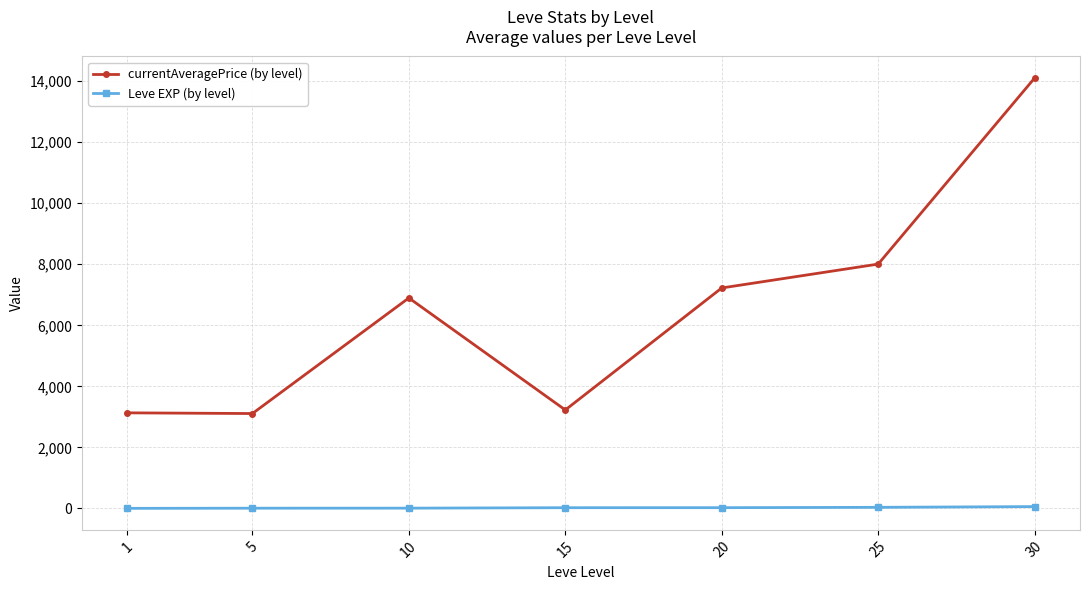

What is the sum of the Leve EXP (by level) values at 5 and 10?

13.8